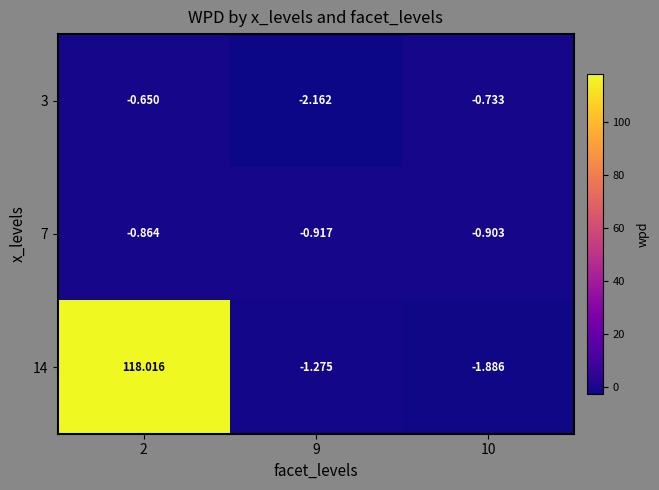

Which series has the largest range (max minus min)?

14